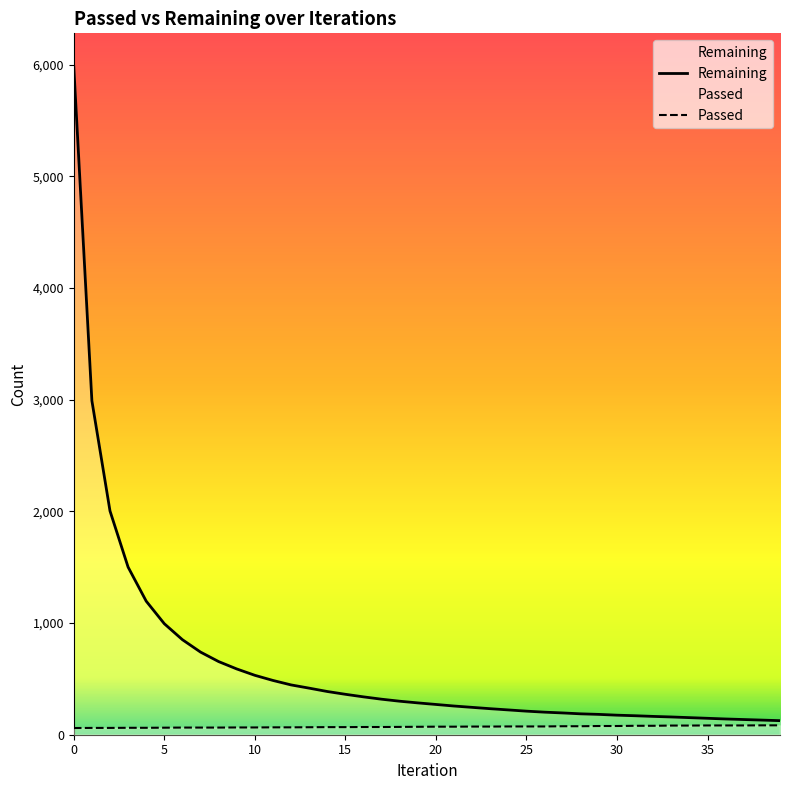

What is the spread (max minus min) of values at 21?

185